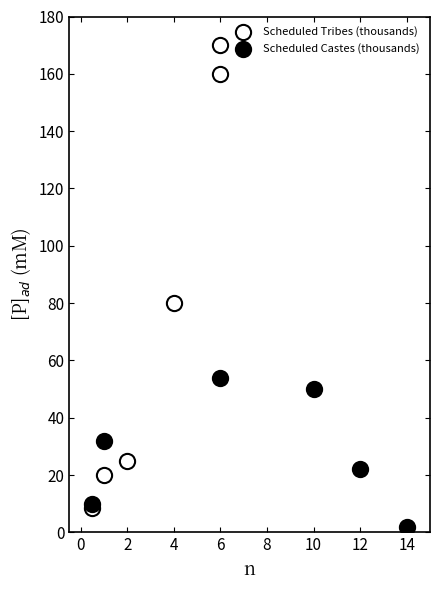

What are all the series names shown in the legend?

Scheduled Tribes (thousands), Scheduled Castes (thousands)